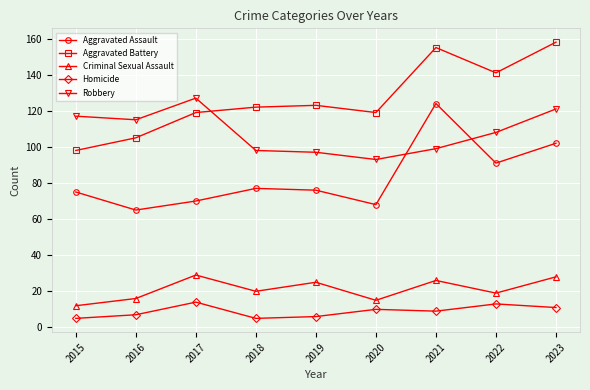

True or false: Criminal Sexual Assault has a value of 21 at 2020.

False